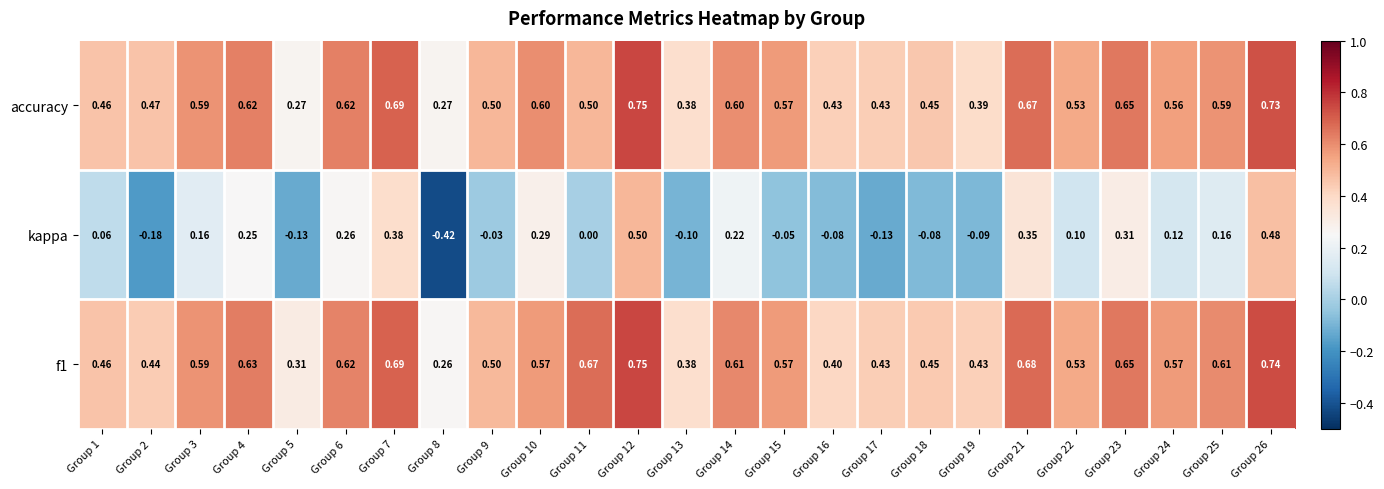

Which label corresponds to the largest value in the chart?

Group 12